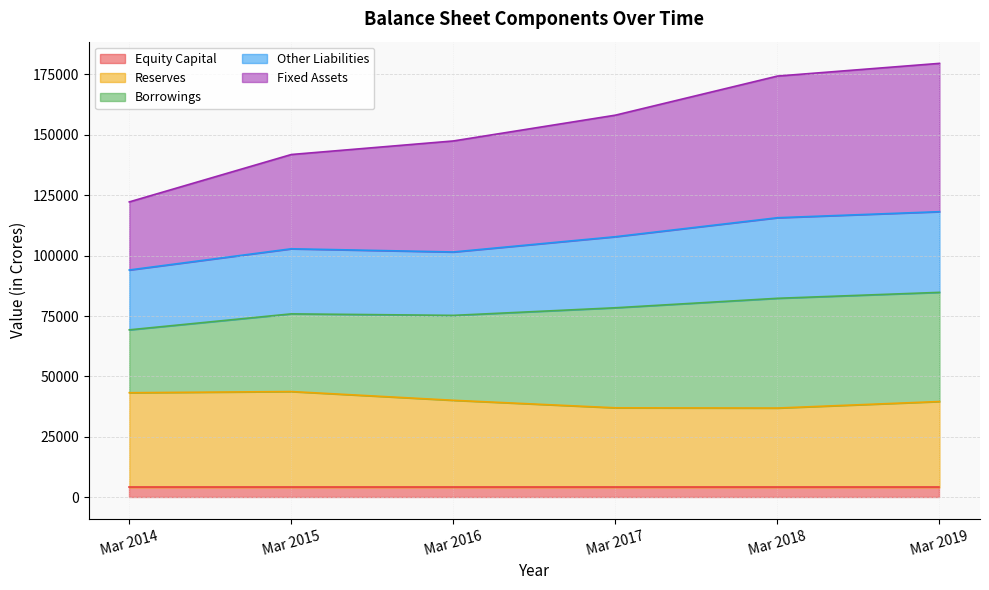

What is the total value across all series at Mar 2019?

179576